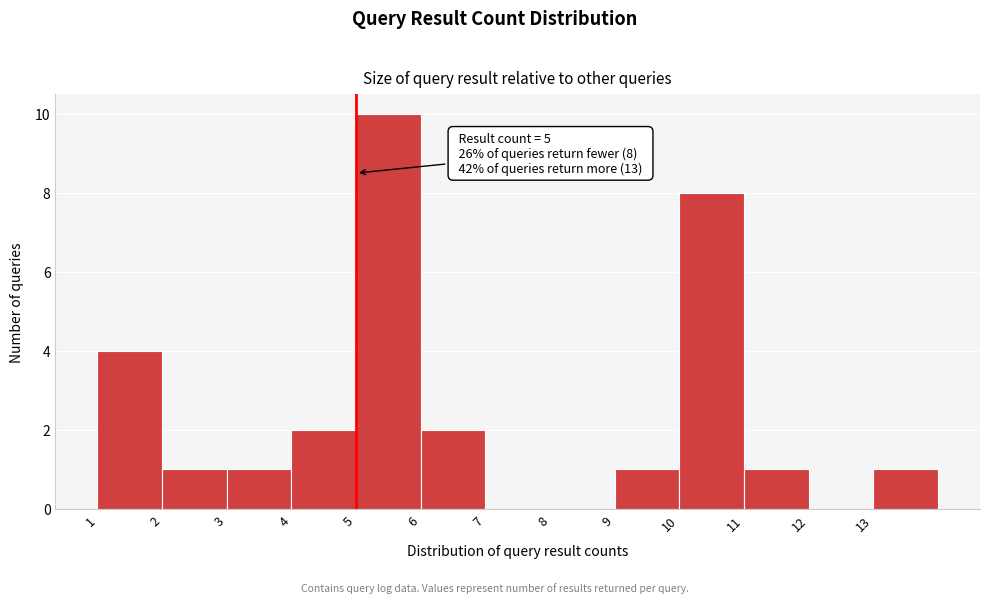

Over which range of the x-axis is the bar tallest?

5 to 6